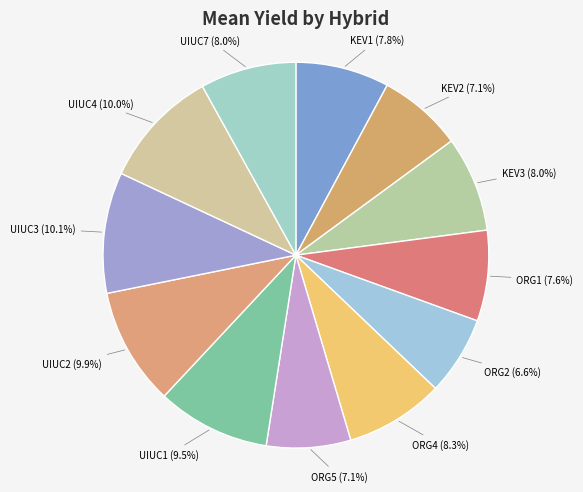

Does KEV2 represent more than half of the total?

No